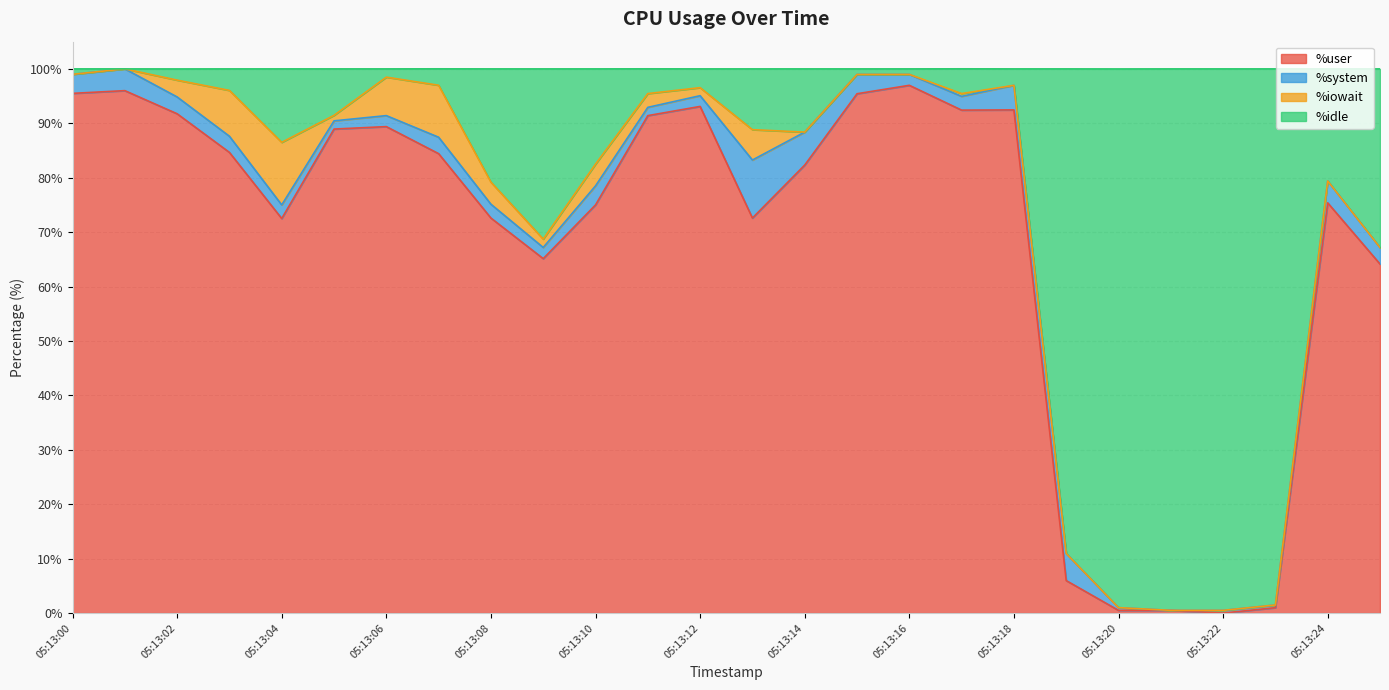

Where is the first local minimum for %user?

05:13:04